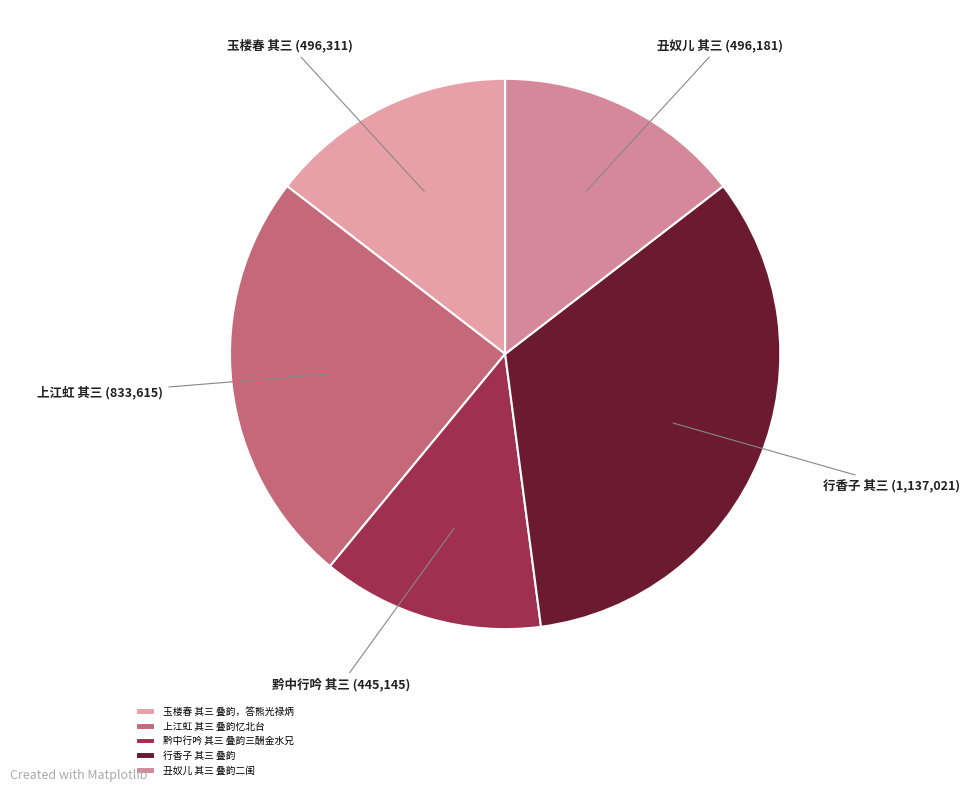

To the nearest percent, what is the difference between the 玉楼春 其三 叠韵，答熊光禄炳 and 行香子 其三 叠韵 slice percentages?

19%